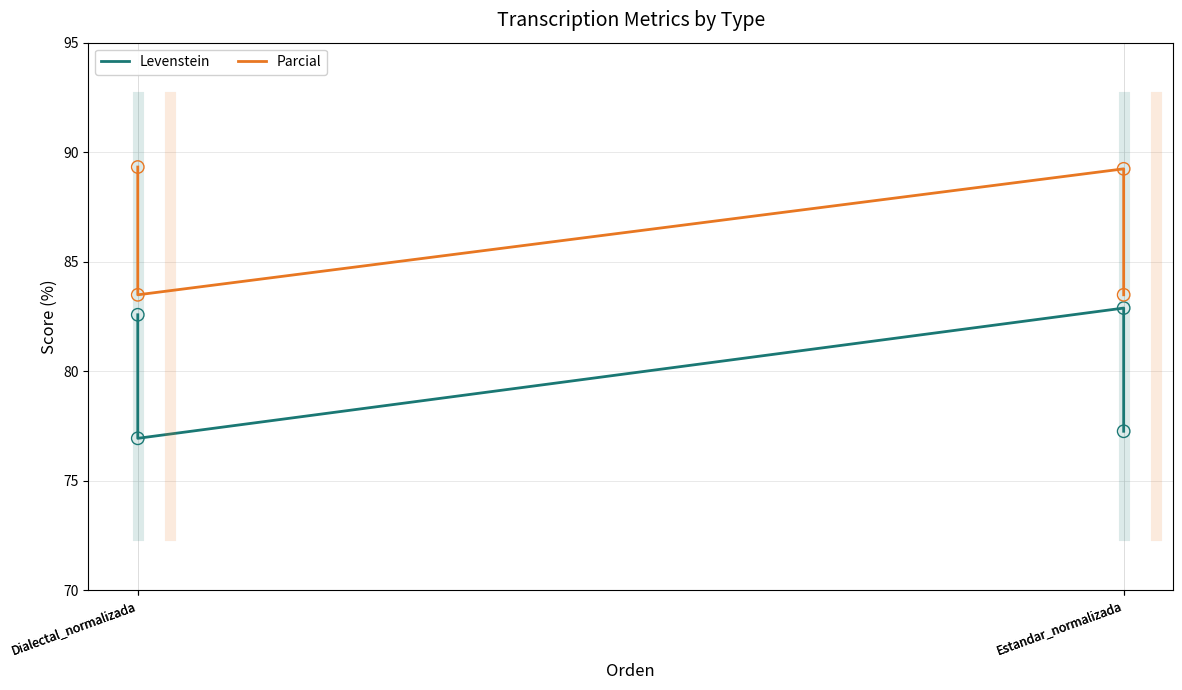

What is the total value across all series at Dialectal_normalizada?

160.4